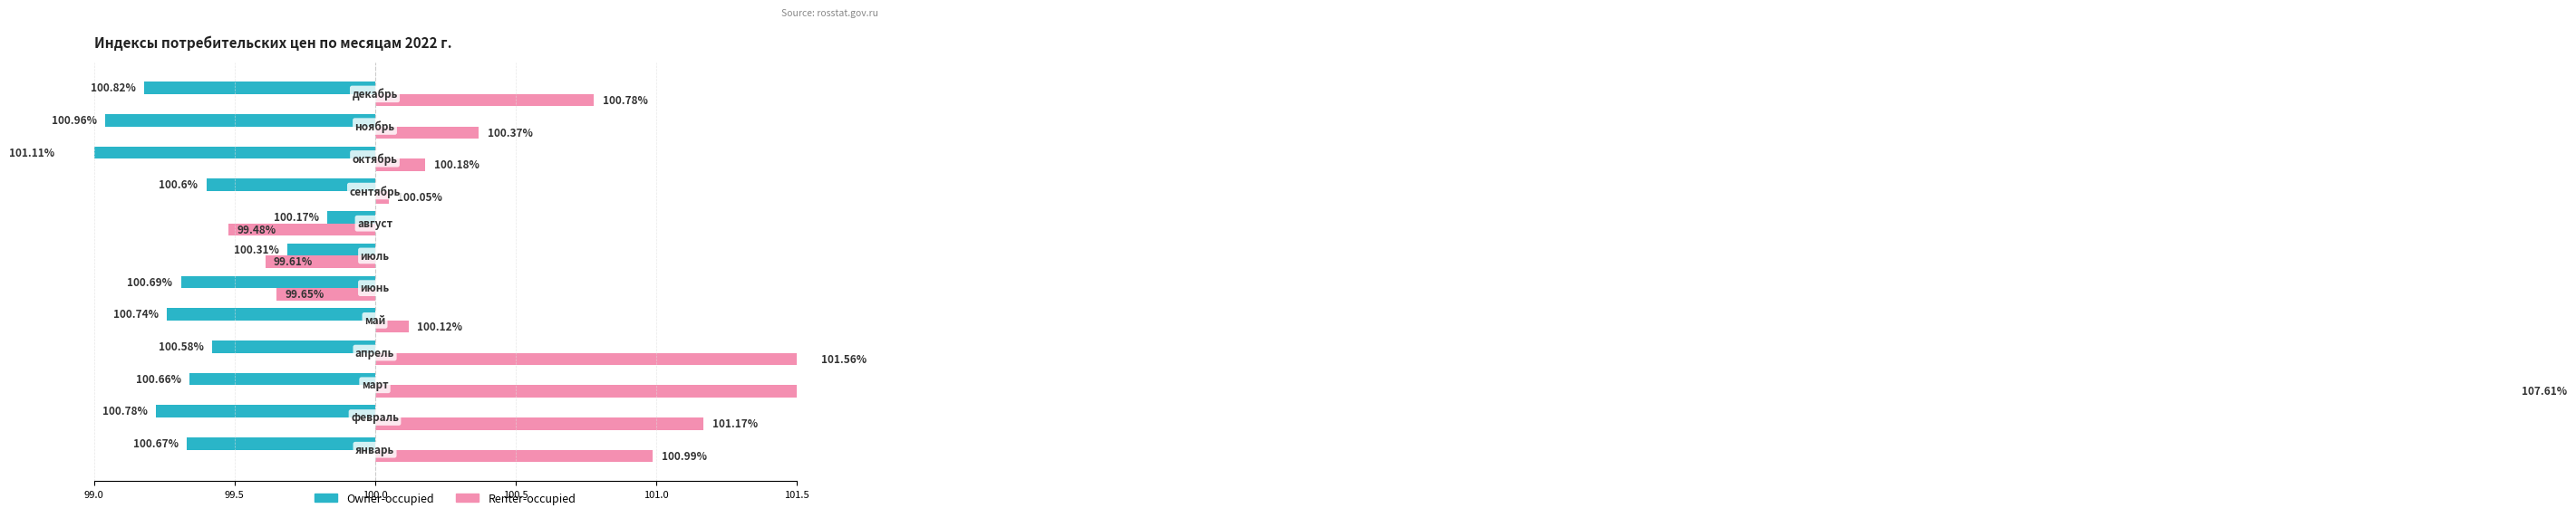

Between 100.0 and 99.0, which is larger?

100.0